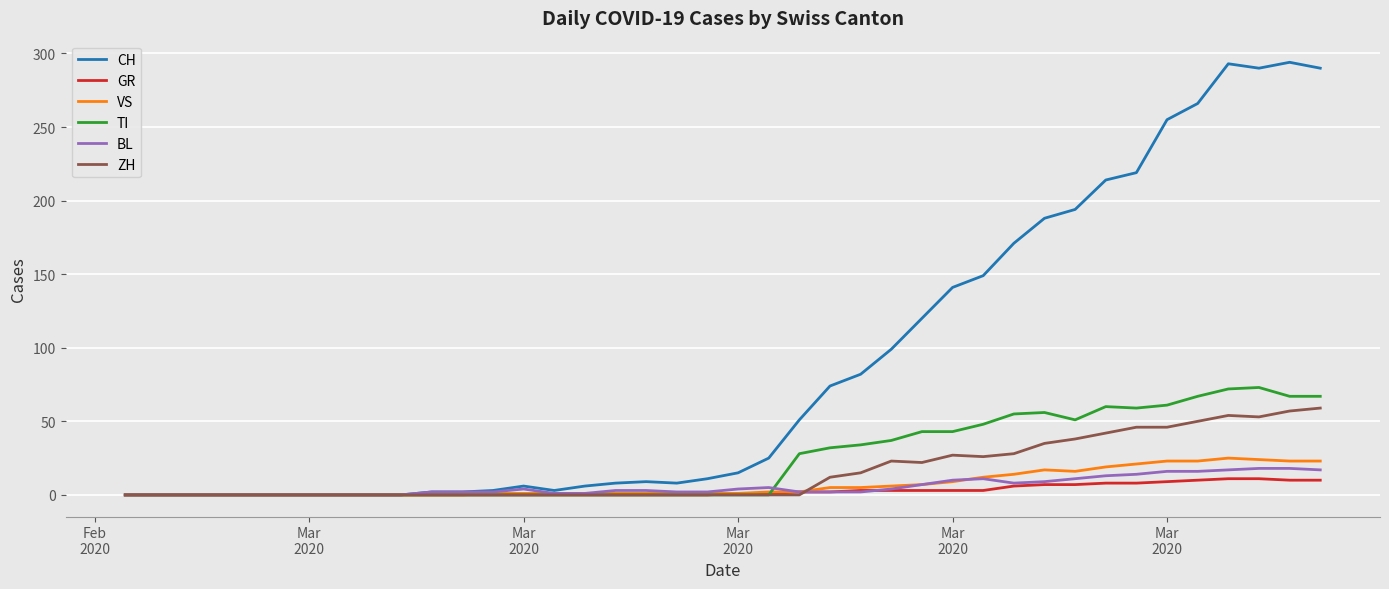

Which series has the widest spread of values?

CH